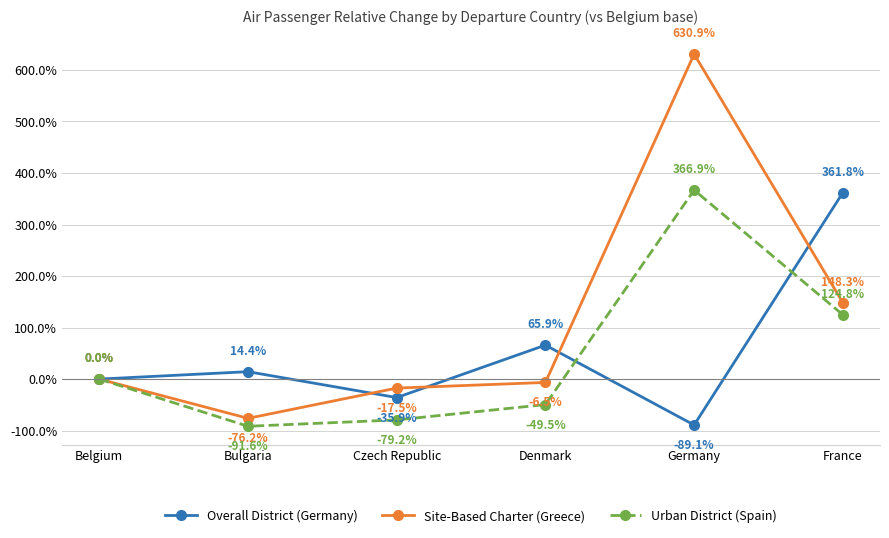

Reading left to right, what are all the values shown in this chart?

Overall District (Germany): Belgium=0.0	Bulgaria=0.1	Czech Republic=-0.4	Denmark=0.7	Germany=-0.9	France=3.6
Site-Based Charter (Greece): Belgium=0.0	Bulgaria=-0.8	Czech Republic=-0.2	Denmark=-0.1	Germany=6.3	France=1.5
Urban District (Spain): Belgium=0.0	Bulgaria=-0.9	Czech Republic=-0.8	Denmark=-0.5	Germany=3.7	France=1.2